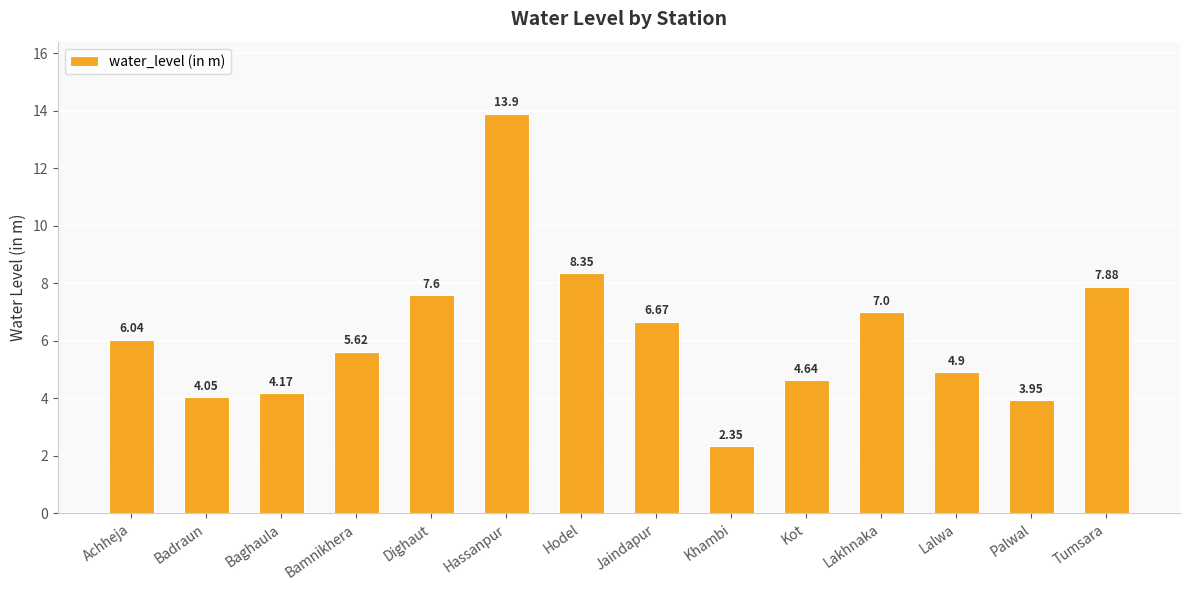

Which category has the lowest value across all series?

Khambi